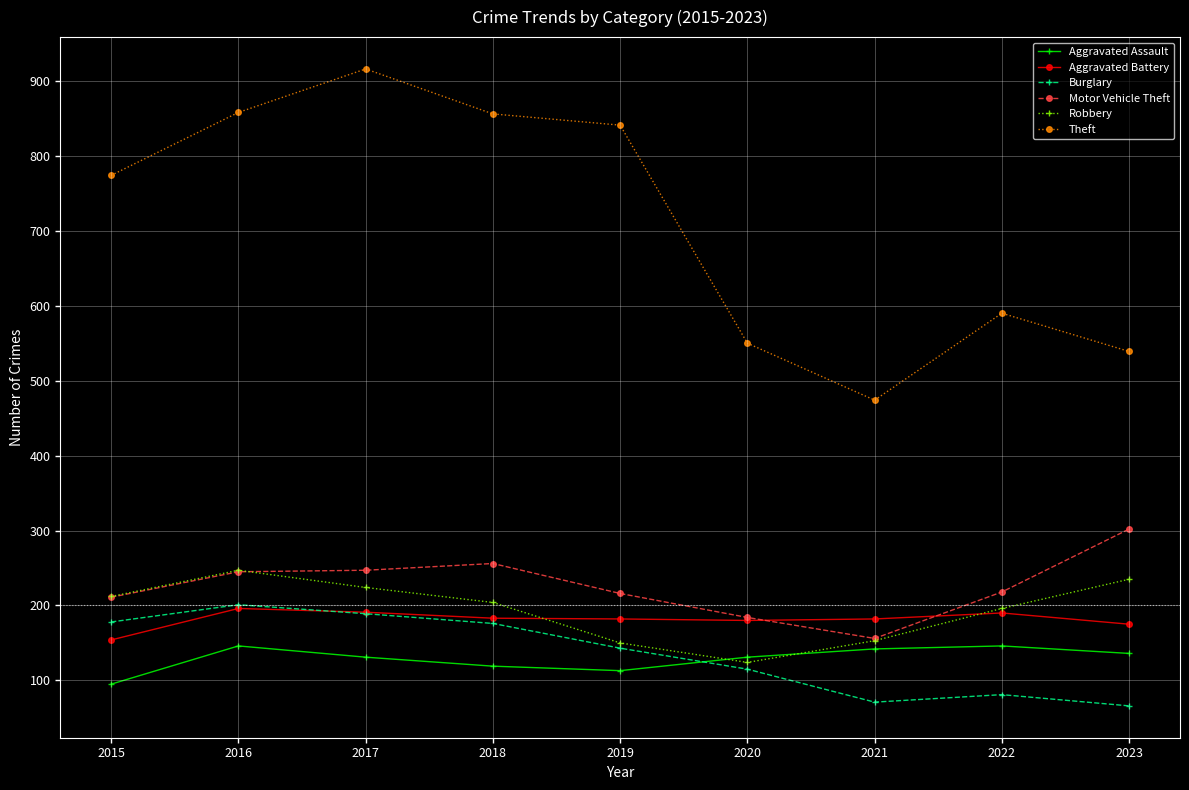

How many data points in Theft are less than 774?

4